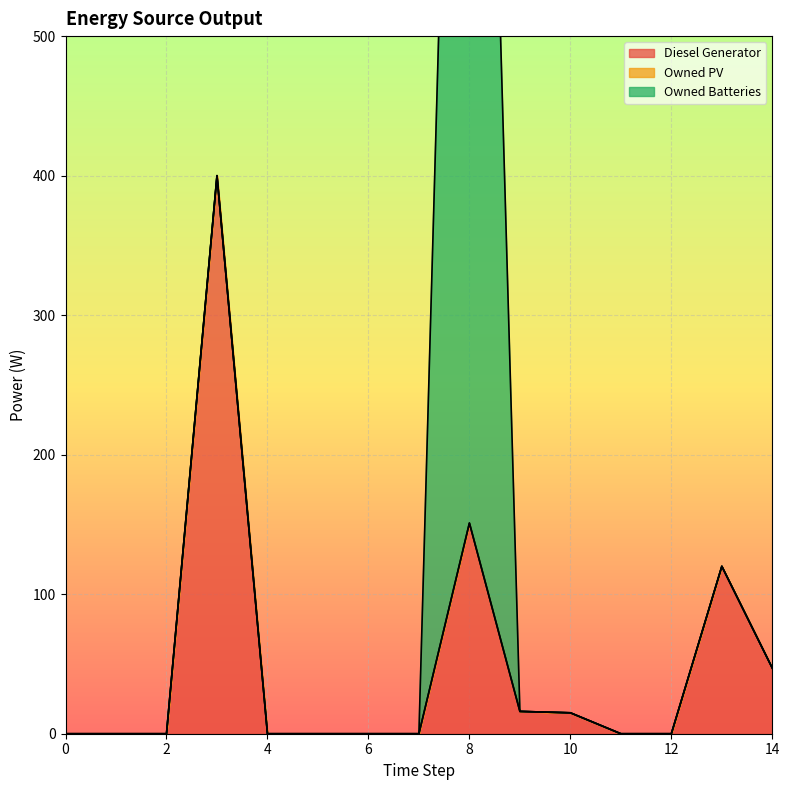

Read the Diesel Generator value at 13.

120